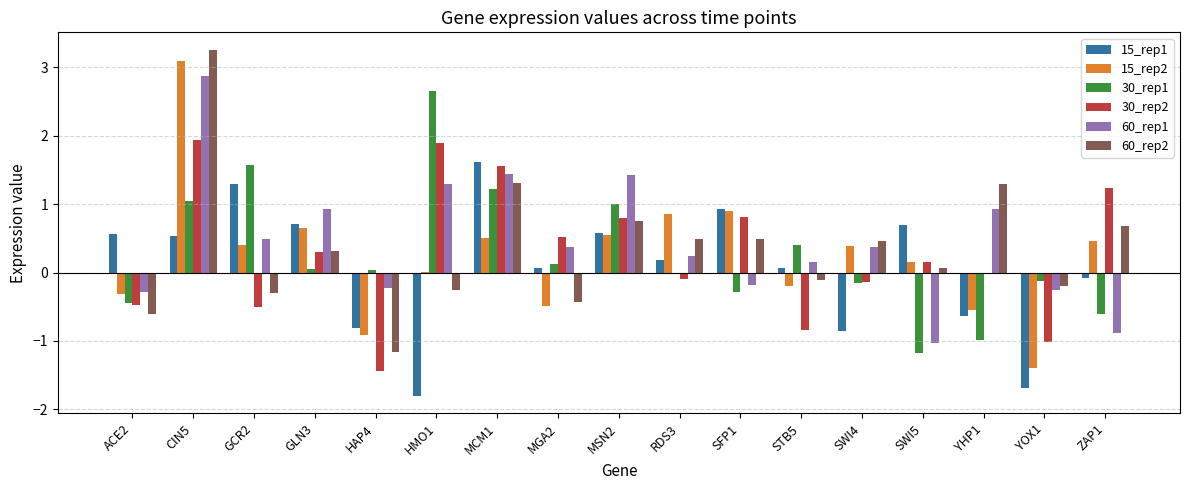

The 15_rep1 series shows 0.9 at MCM1. True or false?

False